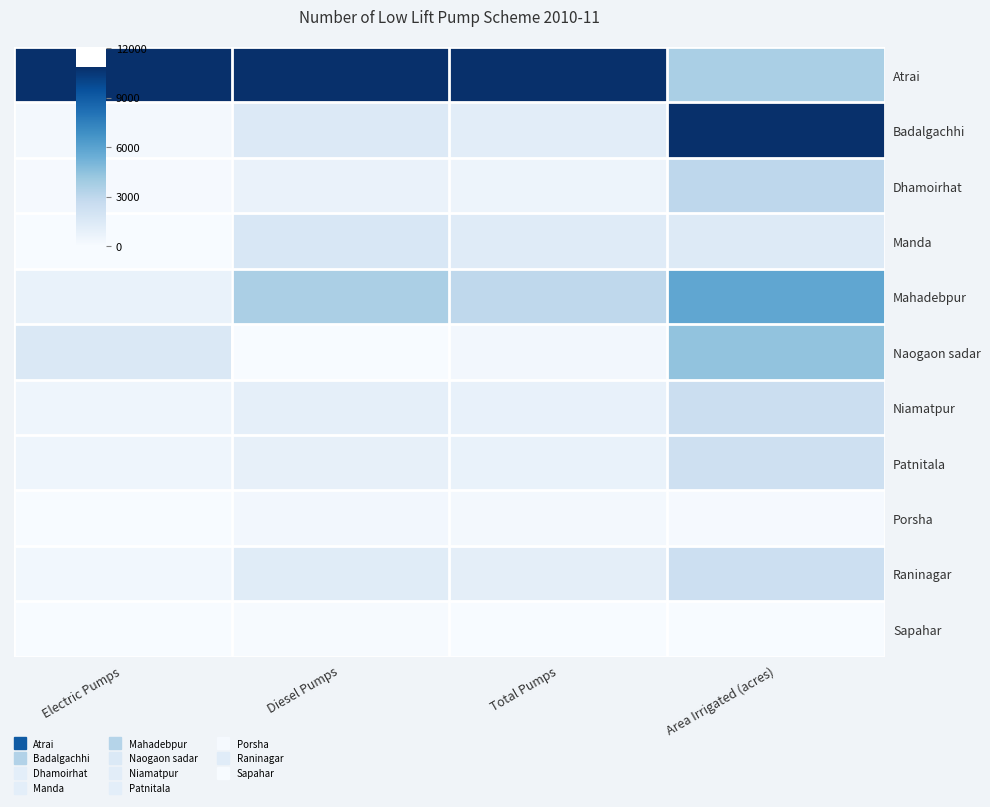

Reading left to right, what are all the values shown in this chart?

Atrai: Electric Pumps=1.0	Diesel Pumps=1.0	Total Pumps=1.0	Area Irrigated (acres)=0.3
Badalgachhi: Electric Pumps=0.0	Diesel Pumps=0.1	Total Pumps=0.1	Area Irrigated (acres)=1.0
Dhamoirhat: Electric Pumps=0.0	Diesel Pumps=0.1	Total Pumps=0.0	Area Irrigated (acres)=0.3
Manda: Electric Pumps=0.0	Diesel Pumps=0.2	Total Pumps=0.1	Area Irrigated (acres)=0.1
Mahadebpur: Electric Pumps=0.1	Diesel Pumps=0.3	Total Pumps=0.3	Area Irrigated (acres)=0.5
Naogaon sadar: Electric Pumps=0.1	Diesel Pumps=0.0	Total Pumps=0.0	Area Irrigated (acres)=0.4
Niamatpur: Electric Pumps=0.0	Diesel Pumps=0.1	Total Pumps=0.1	Area Irrigated (acres)=0.2
Patnitala: Electric Pumps=0.0	Diesel Pumps=0.1	Total Pumps=0.1	Area Irrigated (acres)=0.2
Porsha: Electric Pumps=0.0	Diesel Pumps=0.0	Total Pumps=0.0	Area Irrigated (acres)=0.0
Raninagar: Electric Pumps=0.0	Diesel Pumps=0.1	Total Pumps=0.1	Area Irrigated (acres)=0.2
Sapahar: Electric Pumps=0.0	Diesel Pumps=0.0	Total Pumps=0.0	Area Irrigated (acres)=0.0